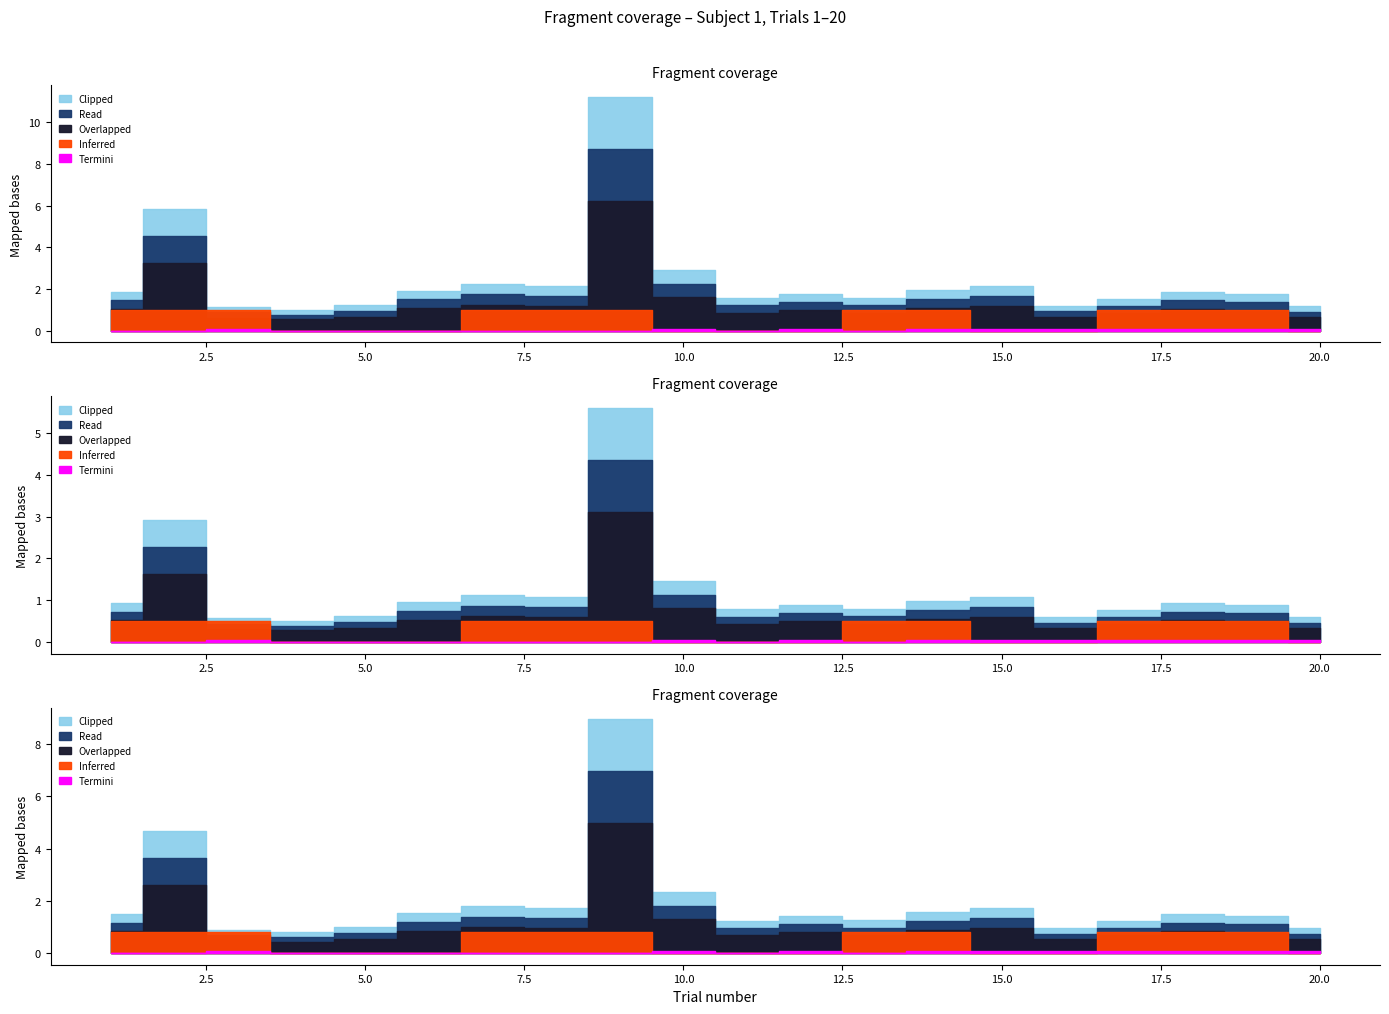

Which category has the lowest value across all series?

1